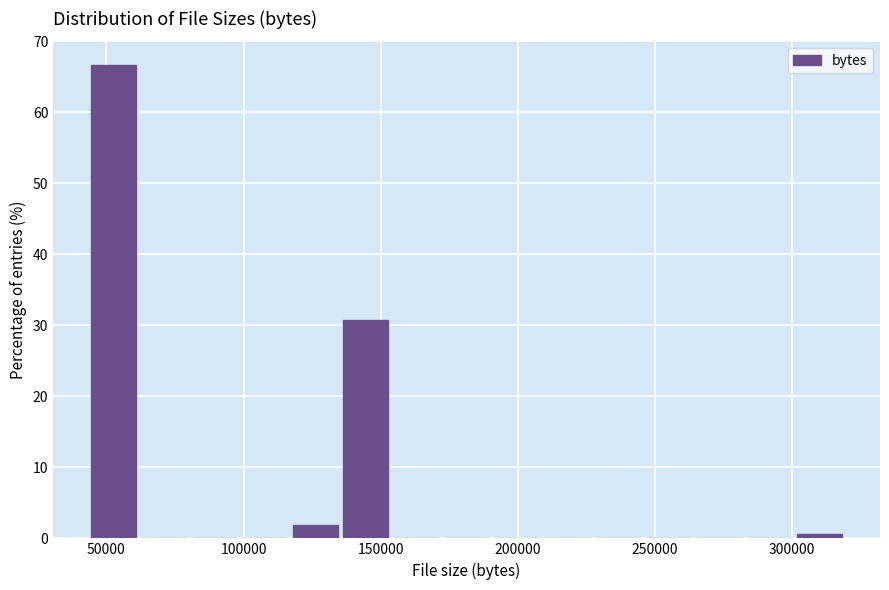

Around what value on the x-axis is the tallest bar? Give the approximate position of its centre, as read against the axis.

55000